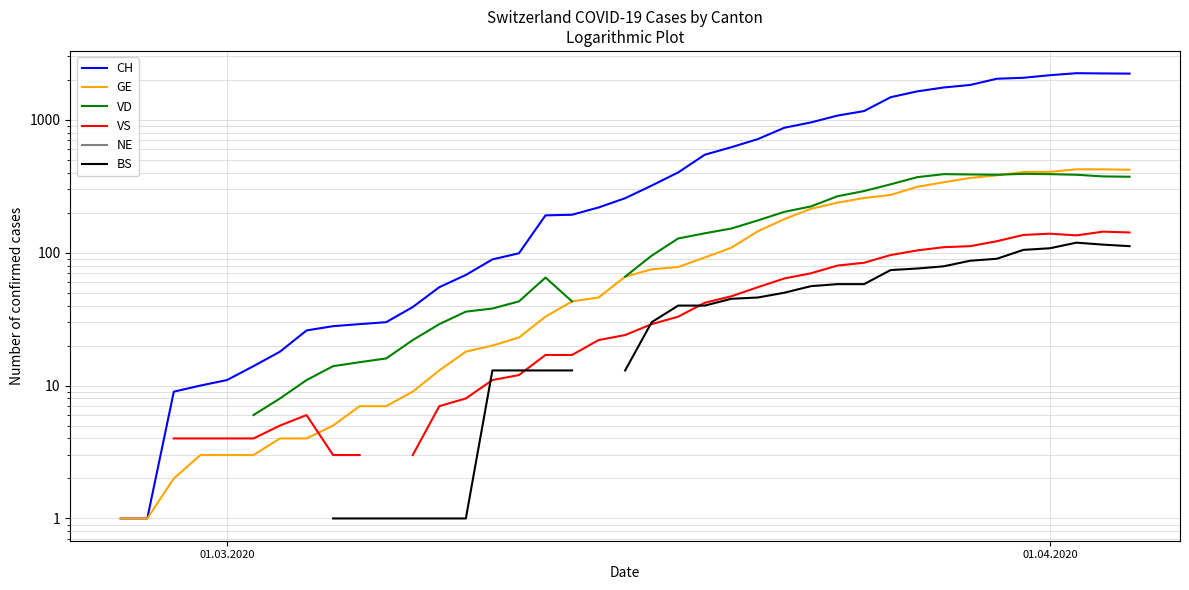

Is this an area chart (filled region under the line)?

No